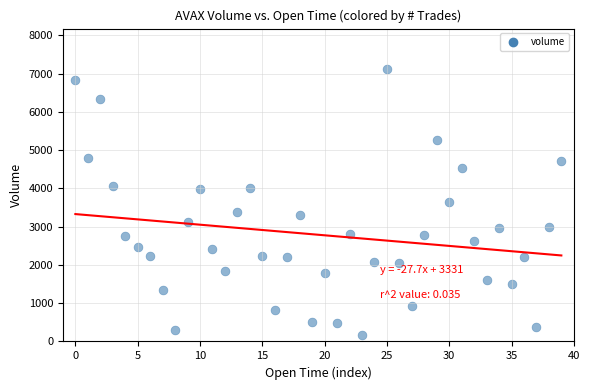

What is the range of Y values (max minus min)?

6932